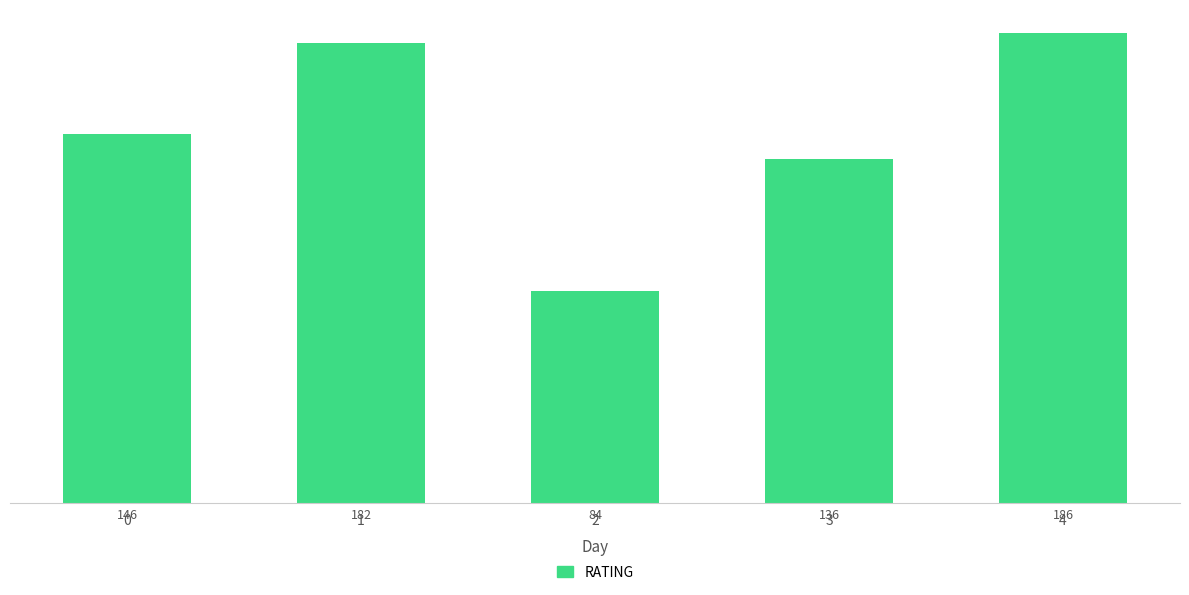

How many bars are there in total?

5